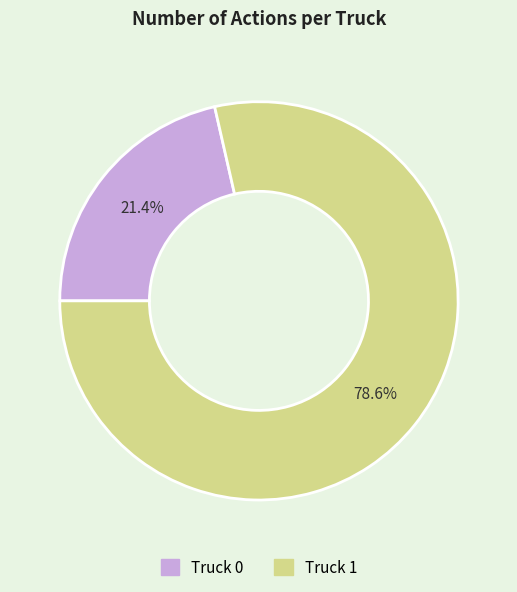

The Truck 1 slice represents 93% of the pie. True or false?

False